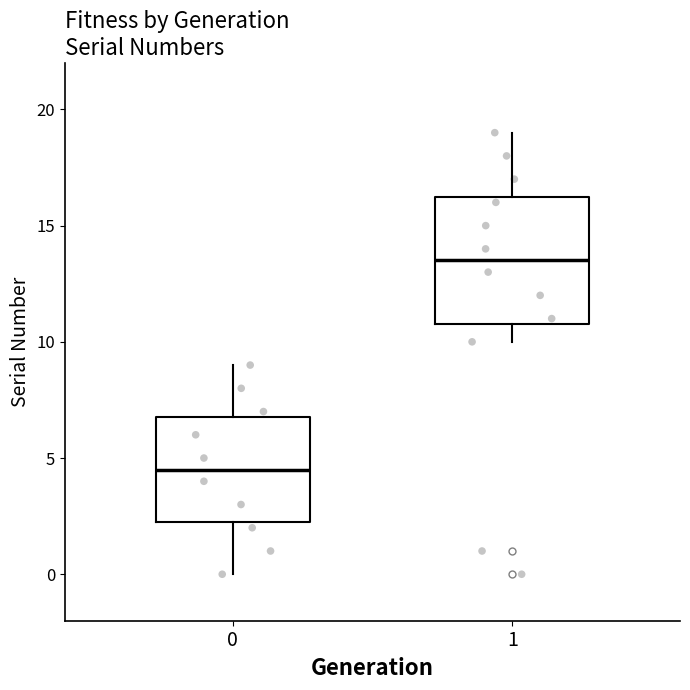

Reading left to right, transcribe this box plot: for each box, give where its median line is, the range the box spans, and where its two whiskers end, as read against the y-axis. The values are not printed on the chart, so give them approximately, as read against the axis.

0: median 4.5, box 2.5 to 7.0, whiskers 0.0 to 9.0
1: median 13.5, box 11.0 to 16.5, whiskers 10.0 to 19.0